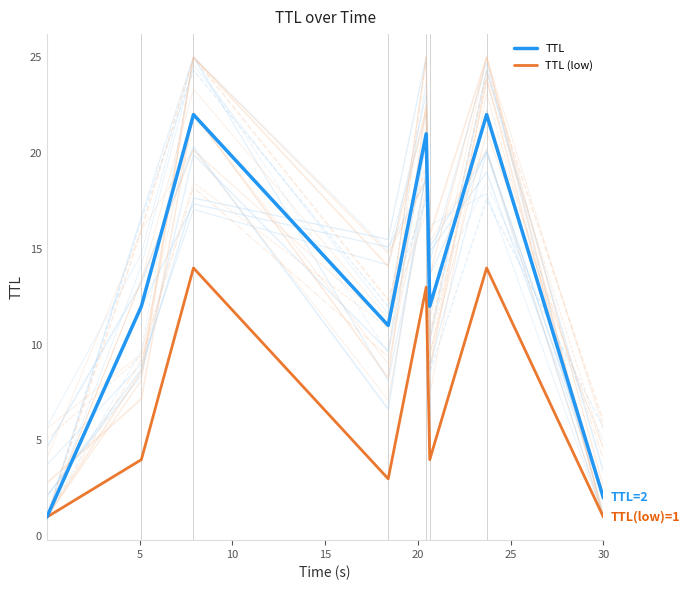

At which label is TTL (low) closest to 7?

5